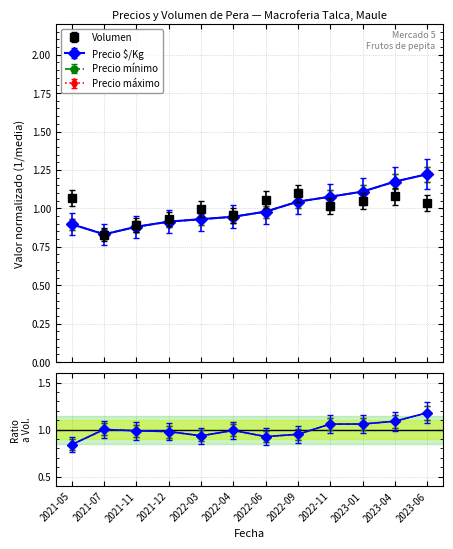

How many lines are shown in the chart?

4